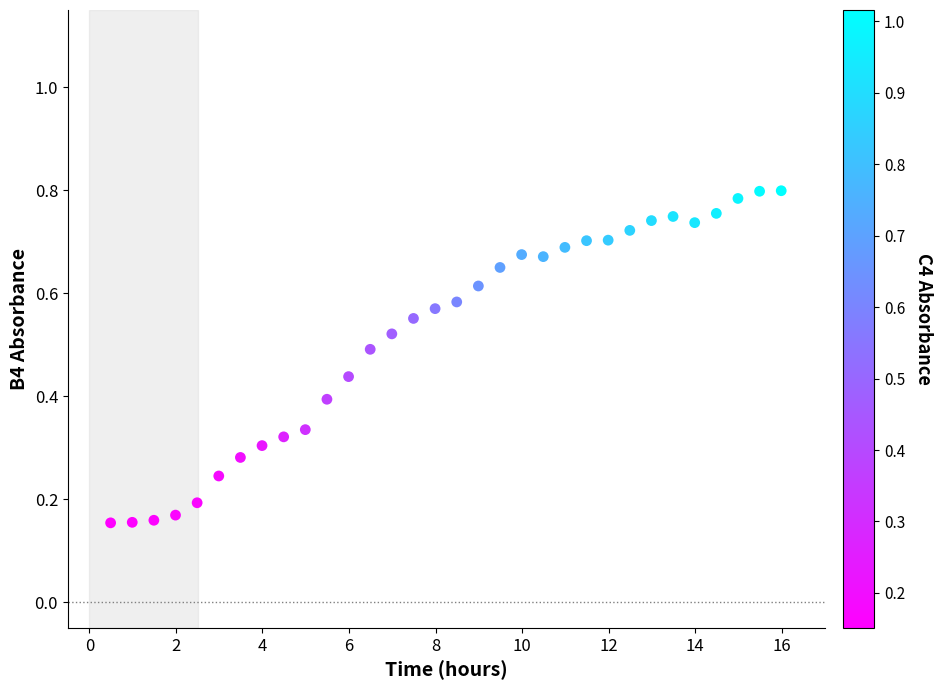

What is the range of X values (max minus min)?

15.5